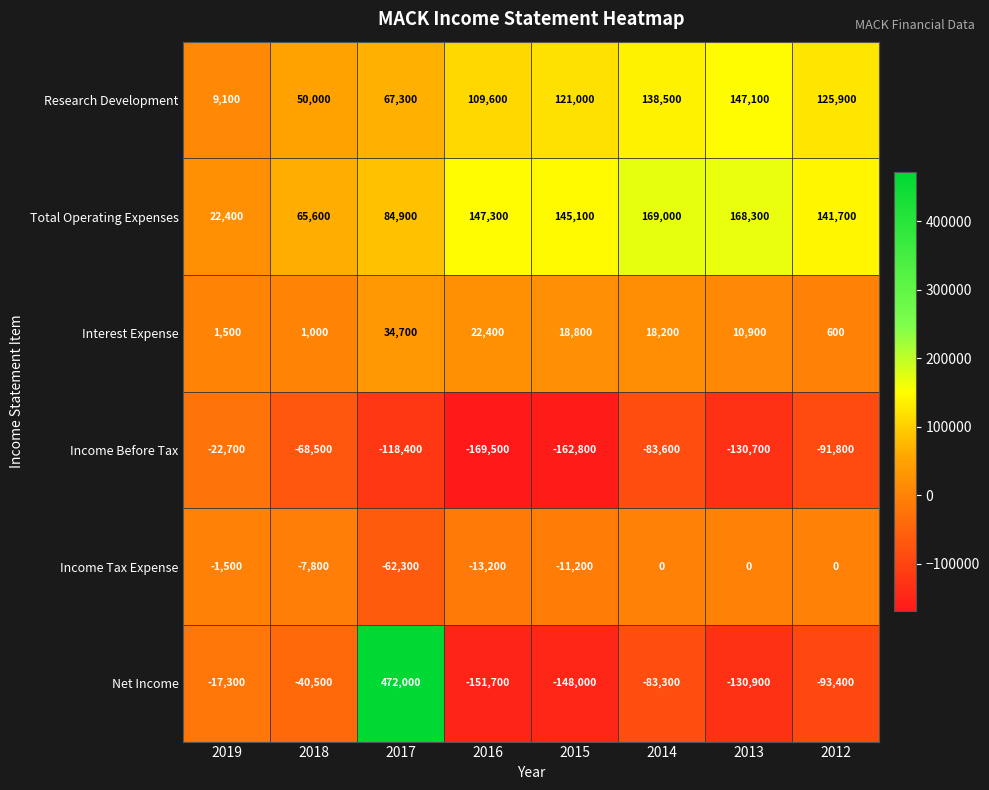

Is it true that Income Before Tax equals -30729 at 2019?

False